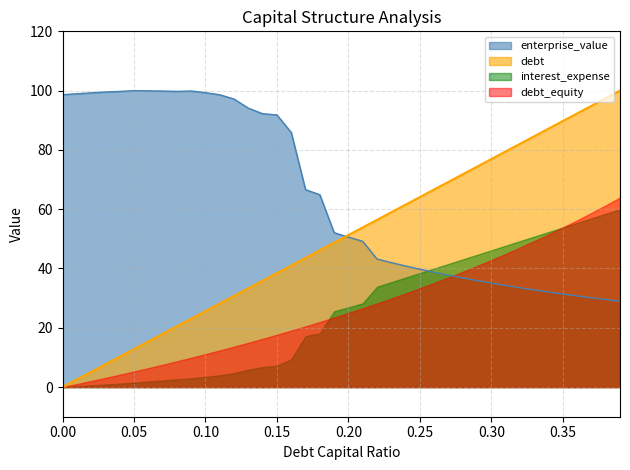

Which series has the largest range (max minus min)?

debt